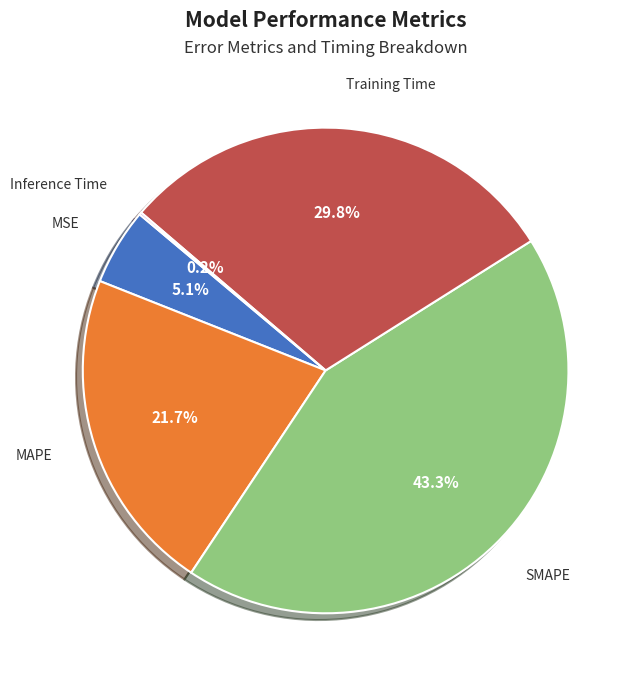

Is there a majority slice in this chart?

No